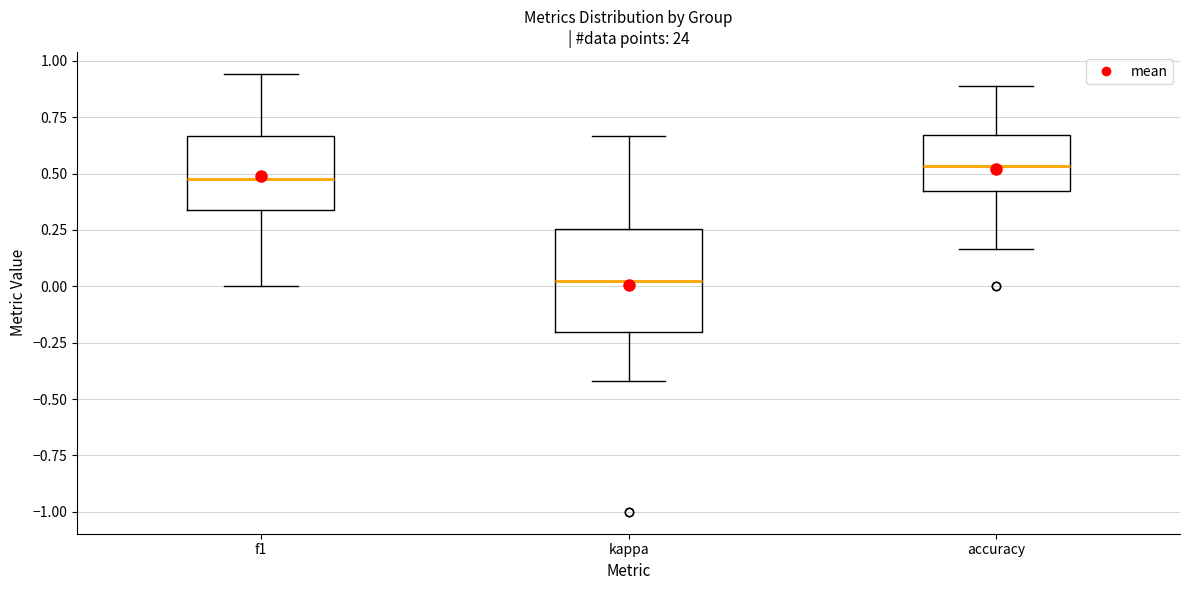

Which box's median line is the highest?

accuracy